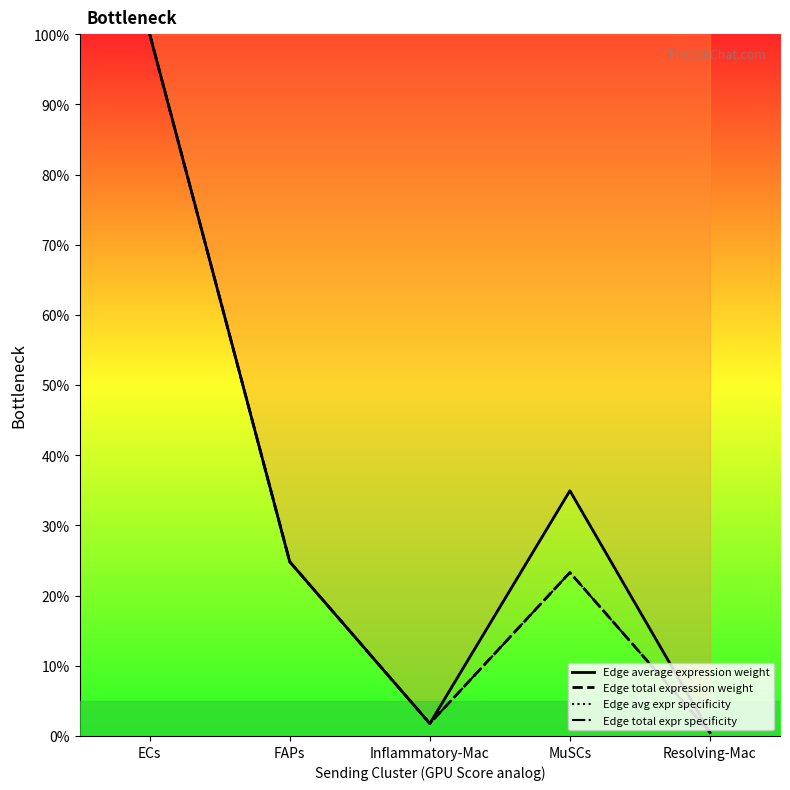

What is the label of the 4th point from the right?

FAPs